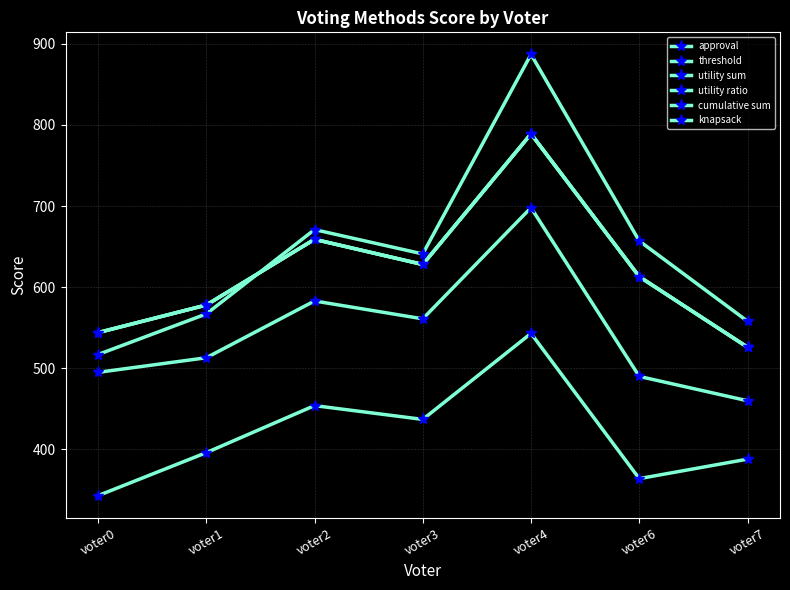

Where is the first local minimum for knapsack?

voter3